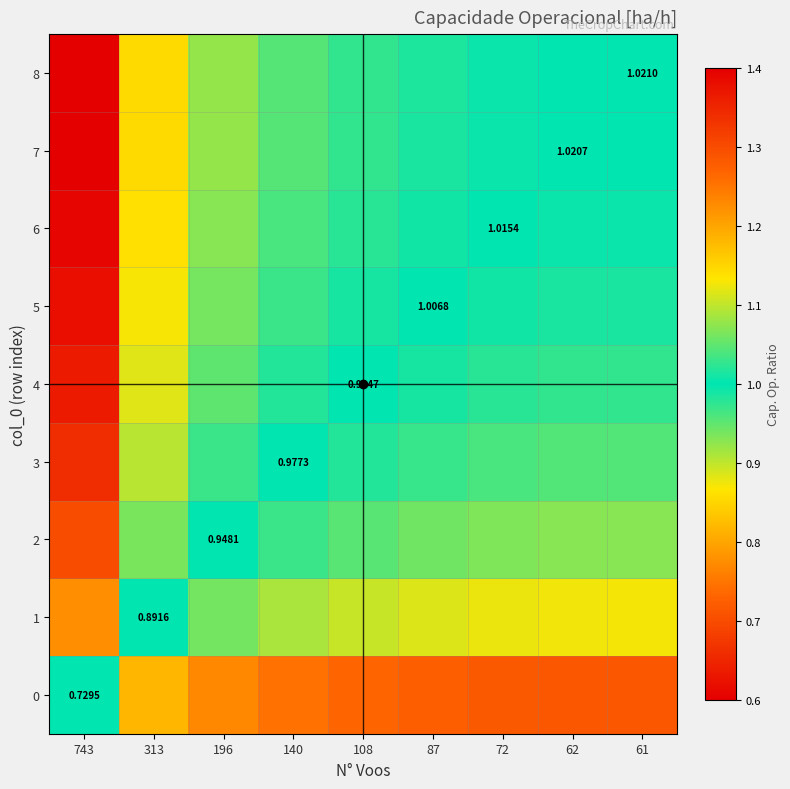

What is the maximum value for 1?

1.2